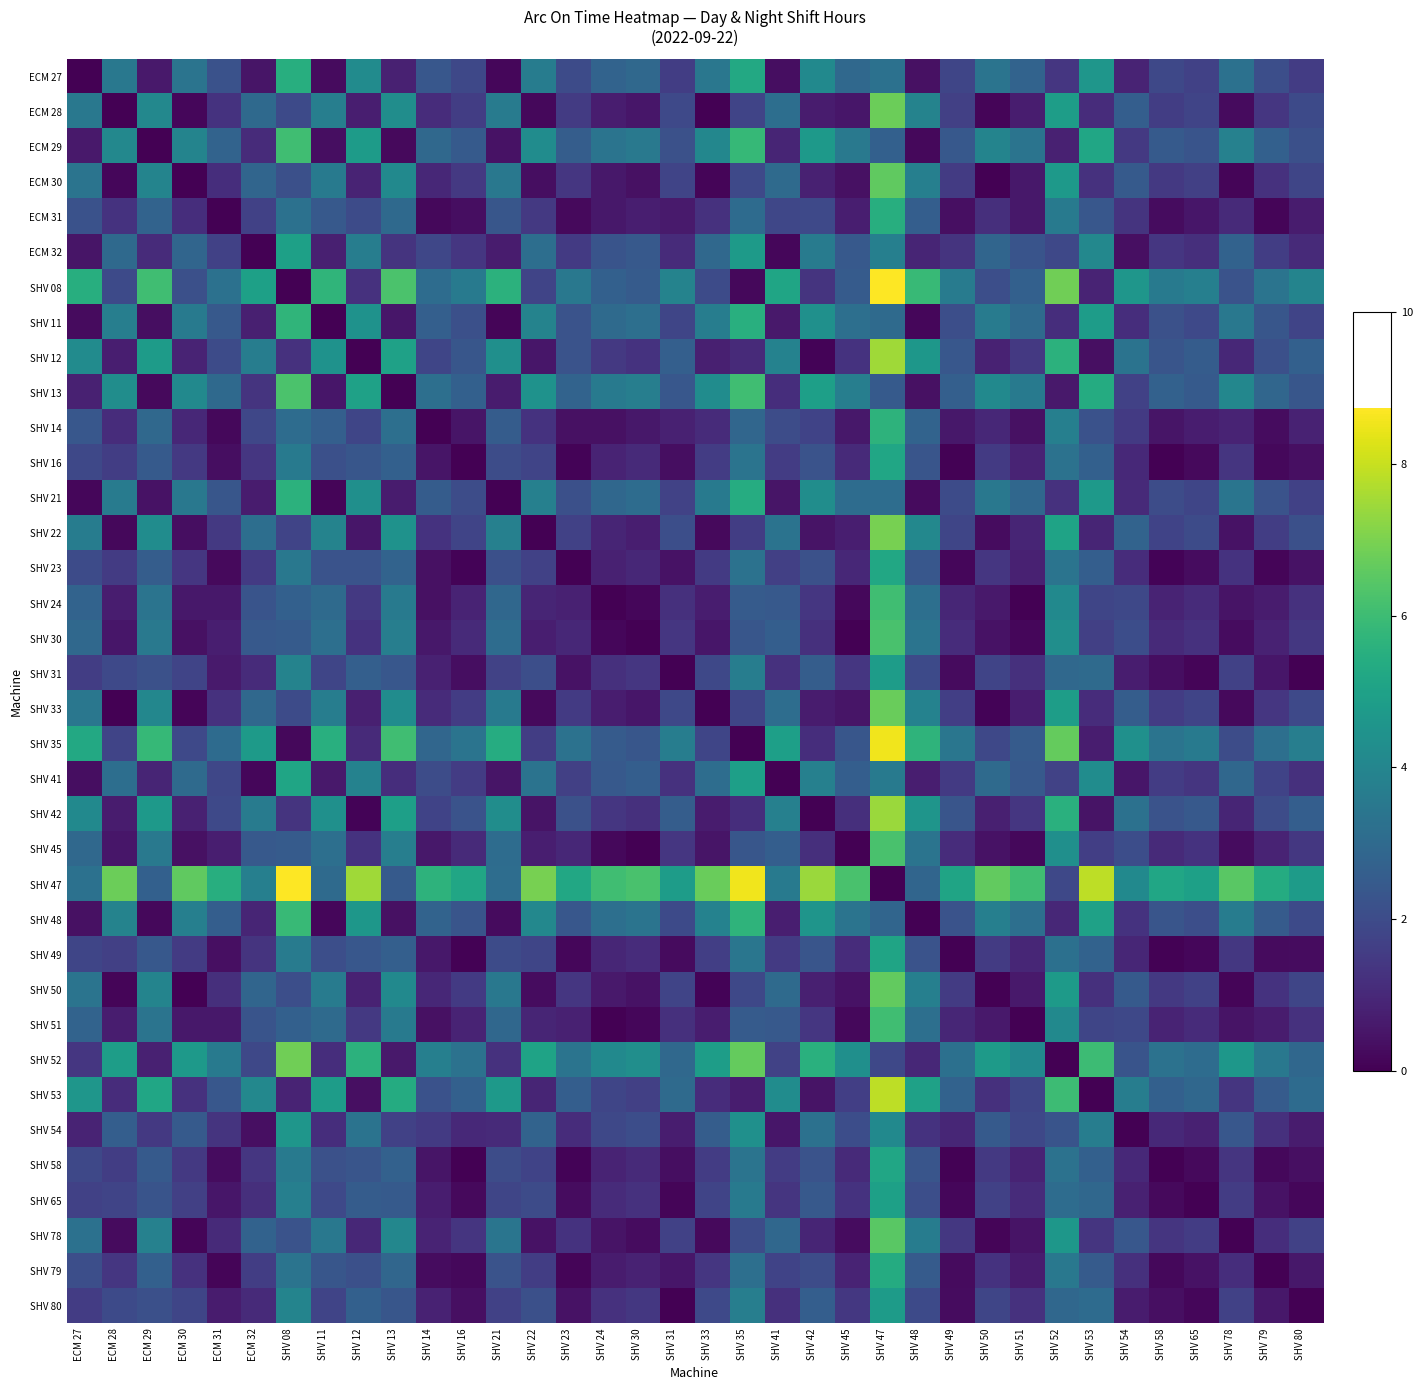

Which series has the largest total across all categories?

SHV 47